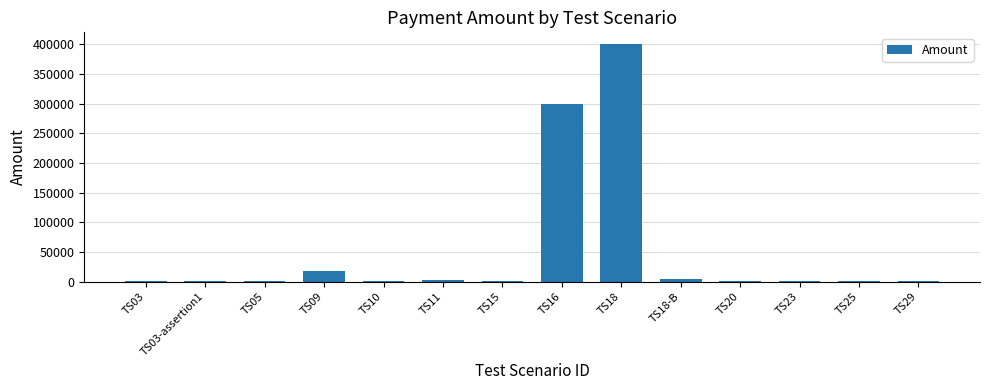

Does the chart contain stacked bars?

No